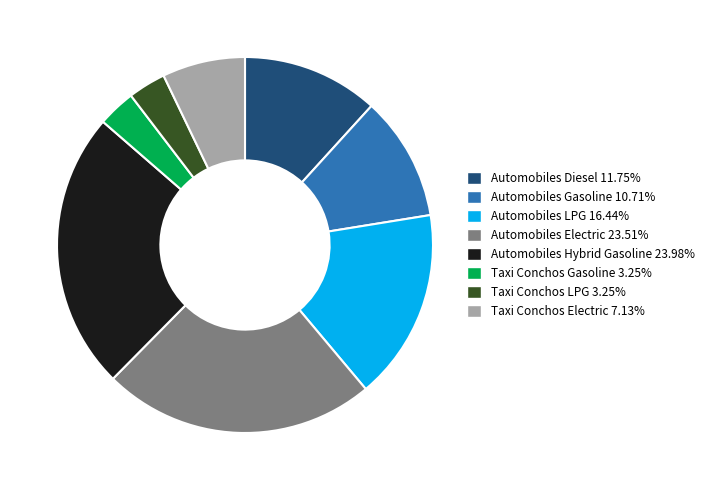

The Automobiles Electric slice represents 36% of the pie. True or false?

False